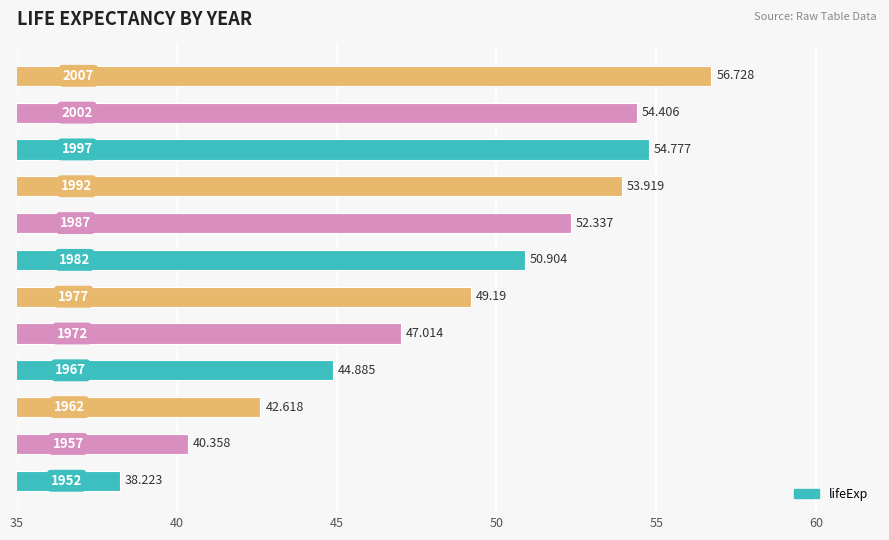

How many distinct data groups are displayed?

1